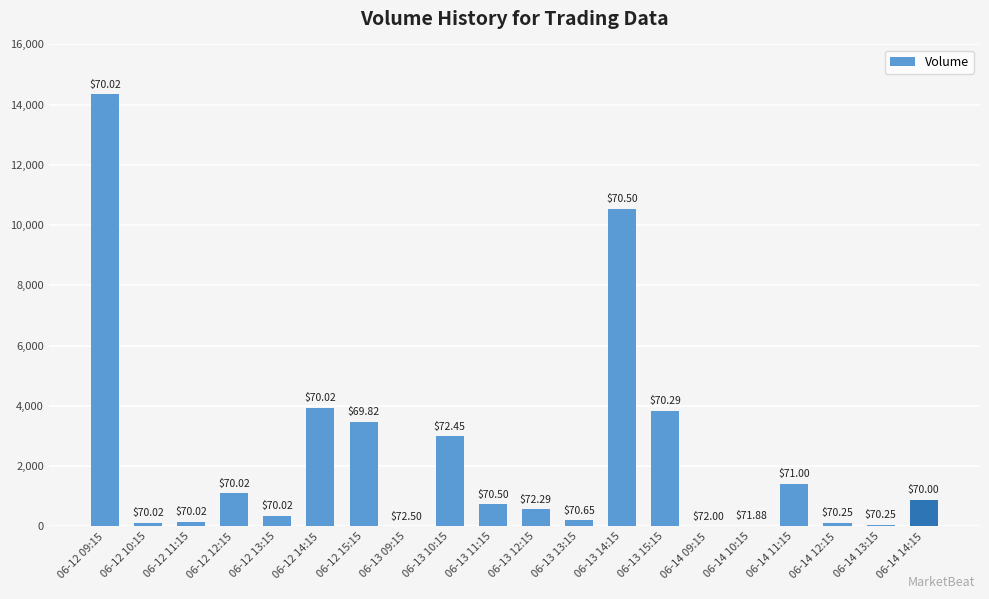

True or false: the data shows 1041 at 06-12 14:15.

False